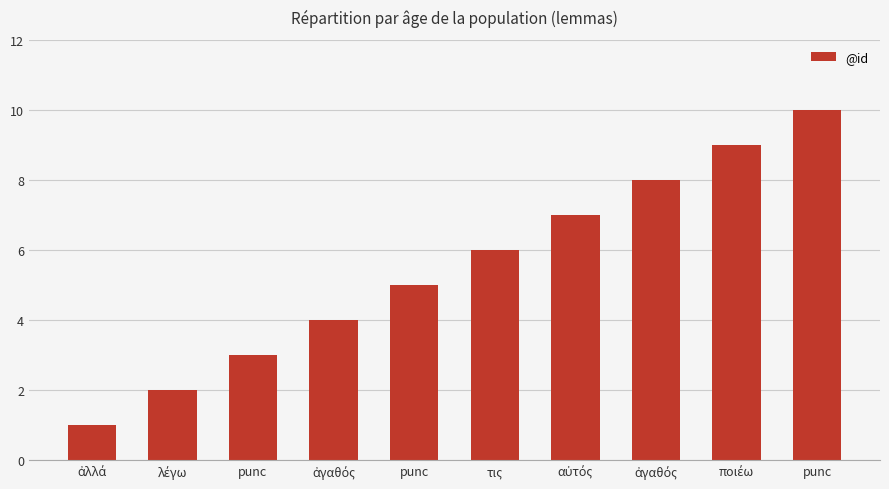

What is the change in value from ἀγαθός to ἀγαθός?

+4